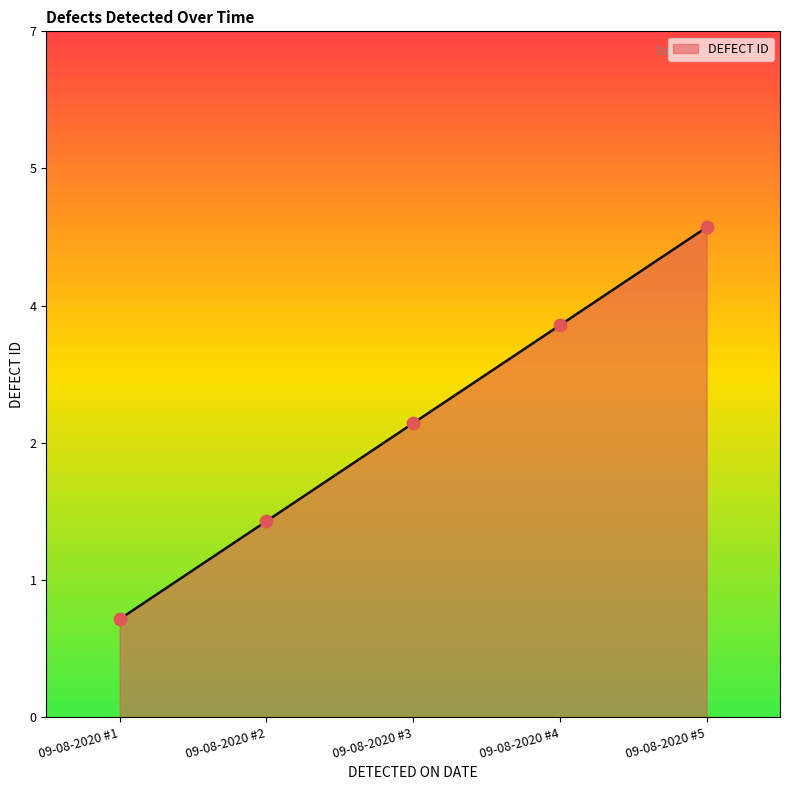

What is the change in value from 09-08-2020 #3 to 09-08-2020 #5?

+2